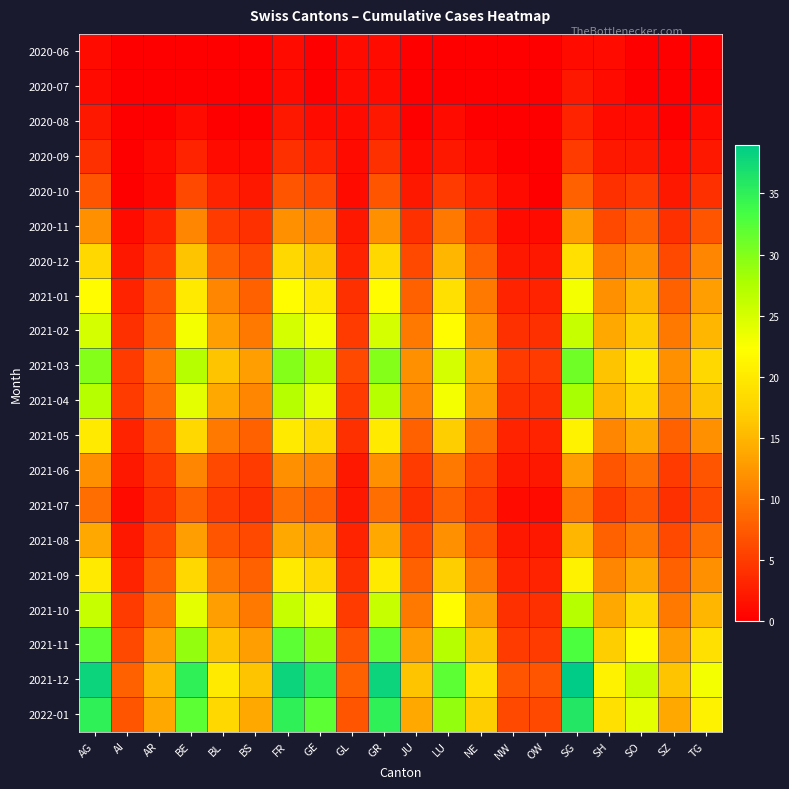

Which series changed the most between BL and SO?

2021-11